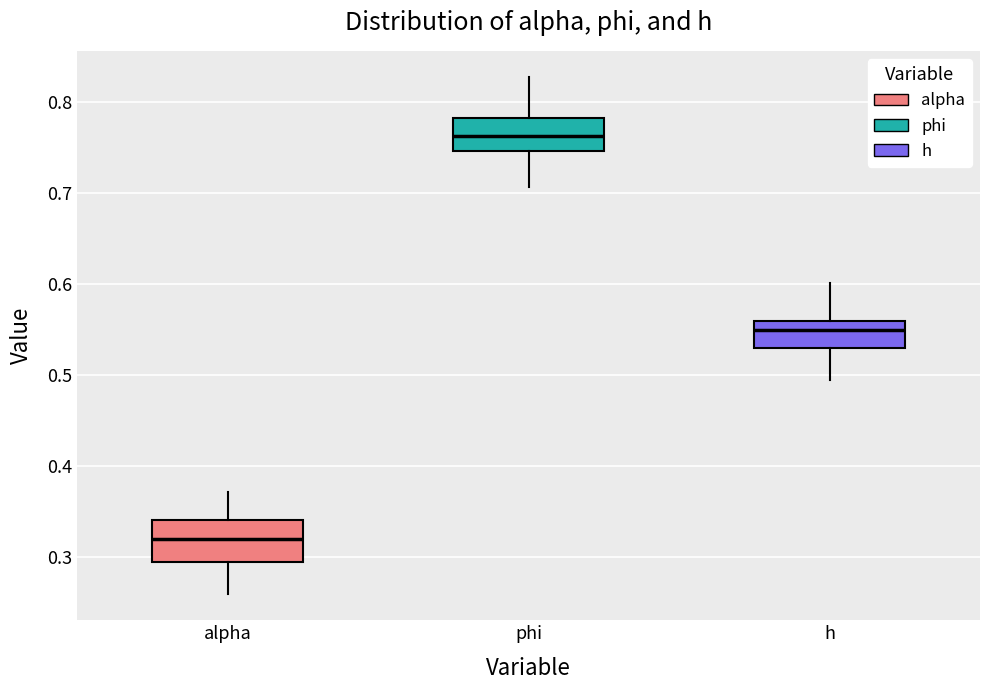

Which box's median line is the lowest?

alpha